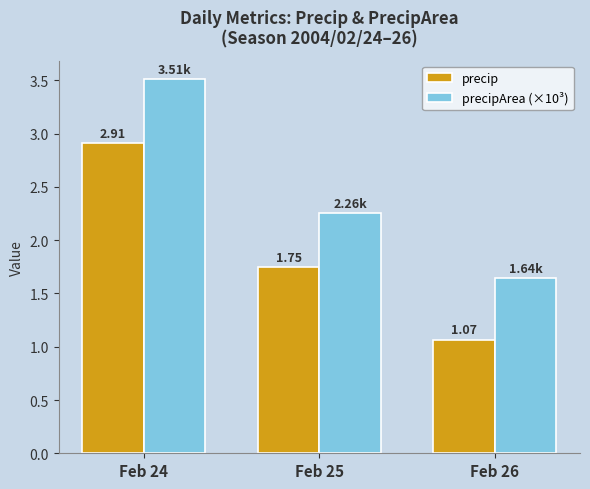

Which series has the largest total across all categories?

precipArea (×10³)